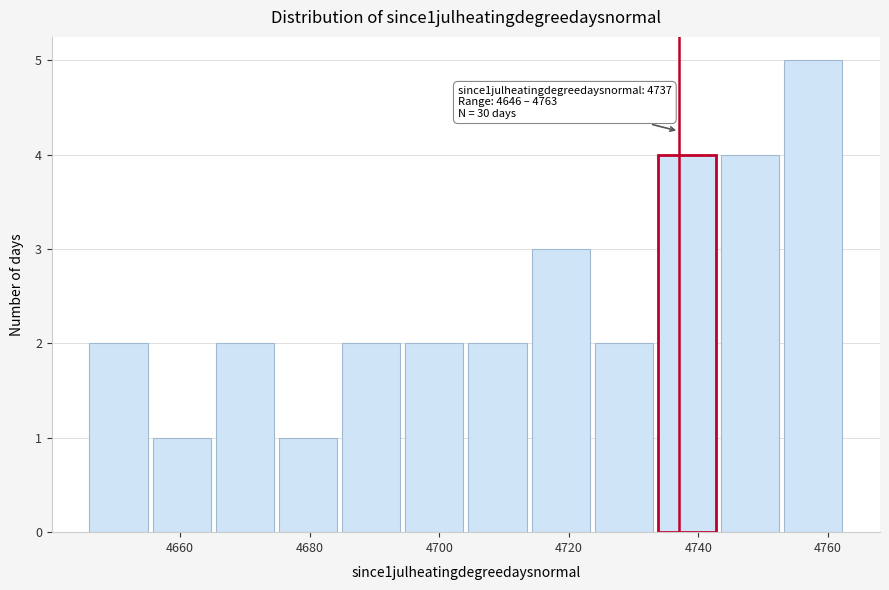

Over which range of the x-axis is the bar tallest?

4754 to 4764